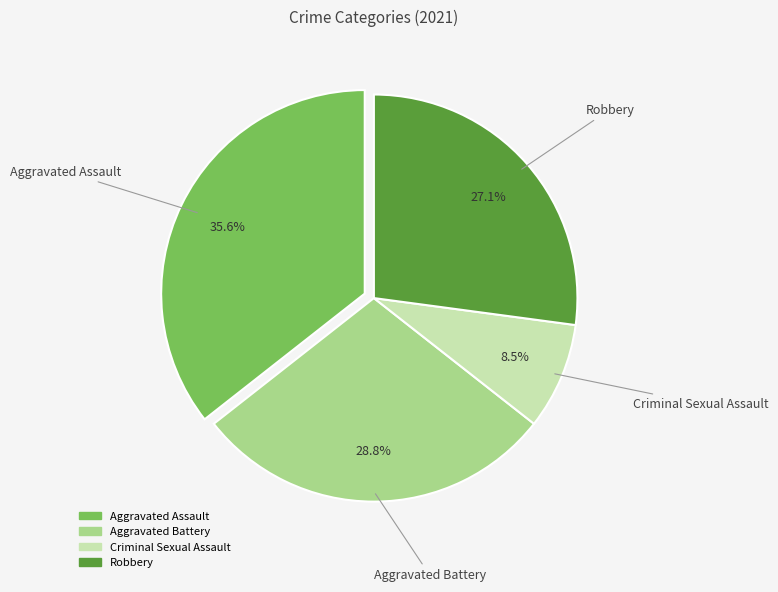

Between Aggravated Assault and Aggravated Battery, which is larger?

Aggravated Assault